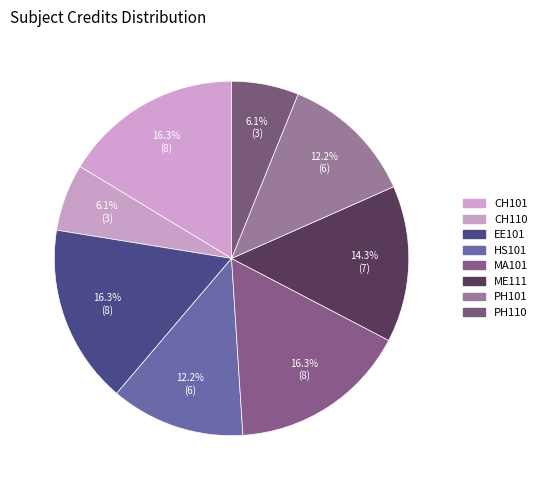

The CH110 slice represents 6% of the pie. True or false?

True